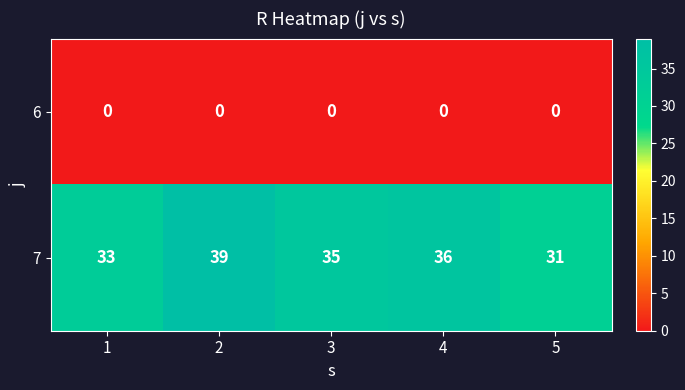

Between 2 and 5, which series saw the biggest shift?

7